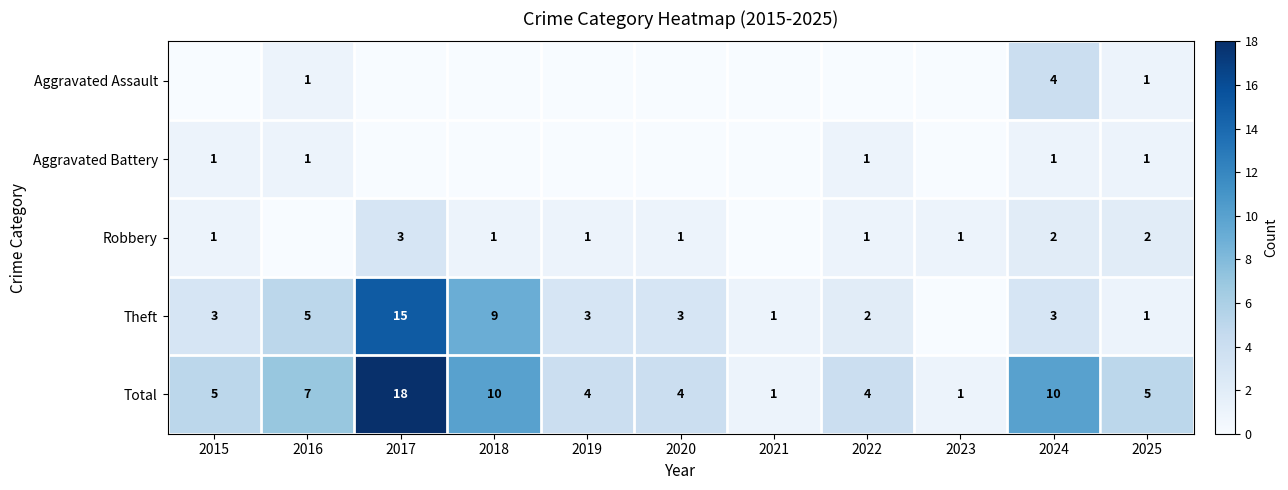

The Aggravated Battery series shows 1 at 2015. True or false?

True